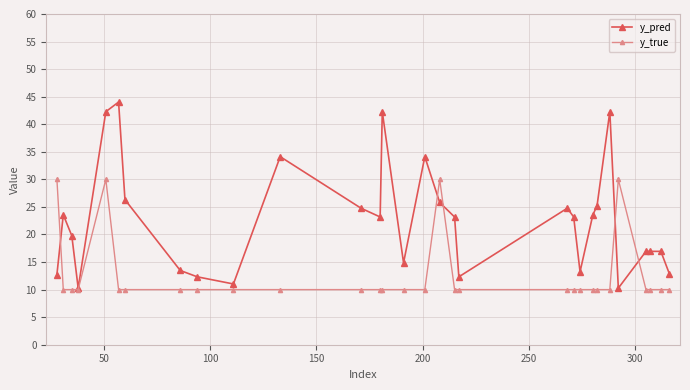

Which series has the largest range (max minus min)?

y_pred